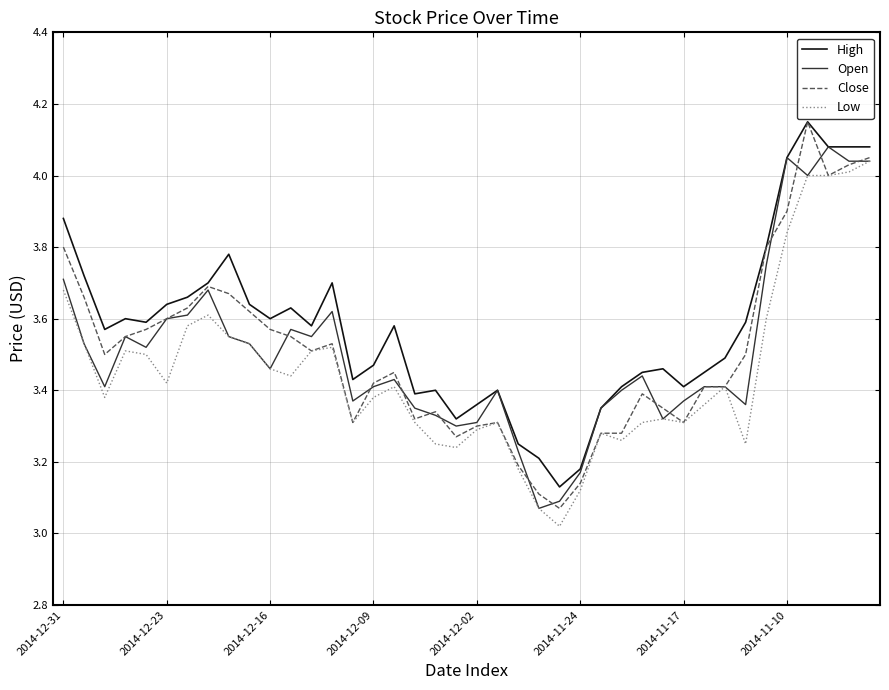

True or false: High and Low intersect in this chart.

False